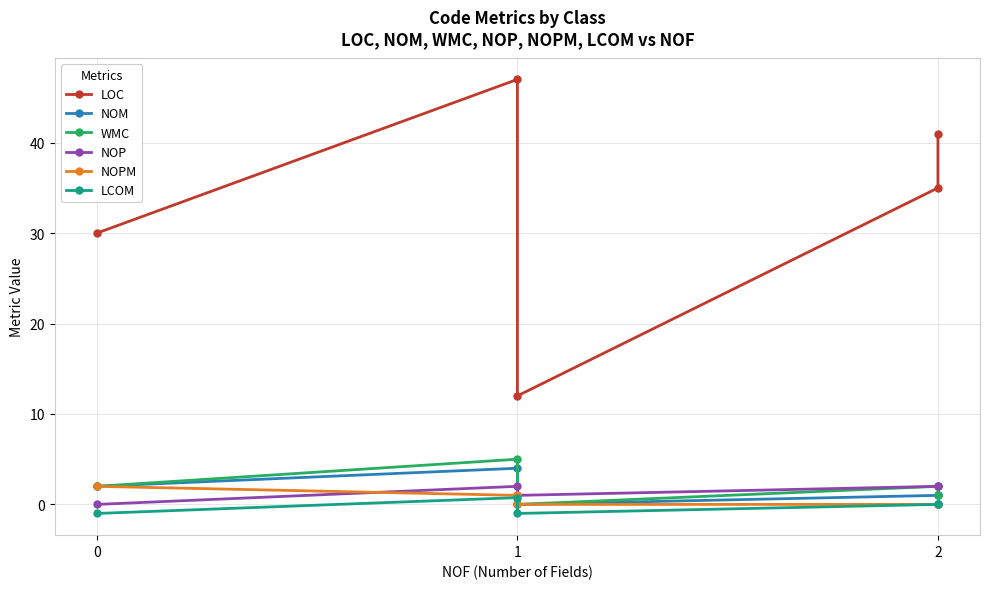

How many lines are shown in the chart?

6